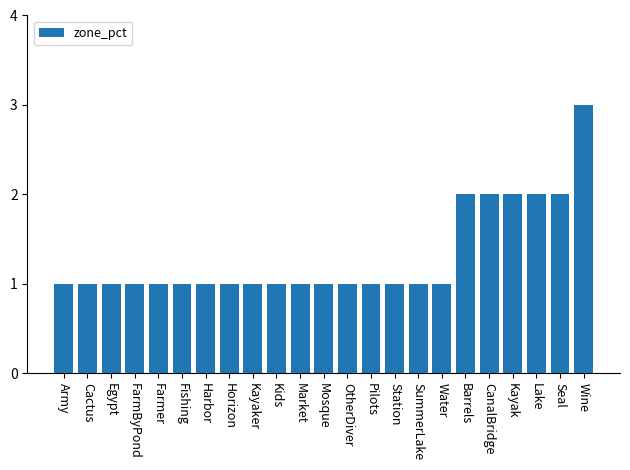

Reading right to left, transcribe all the data shown in this chart.

3	2	2	2	2	2	1	1	1	1	1	1	1	1	1	1	1	1	1	1	1	1	1